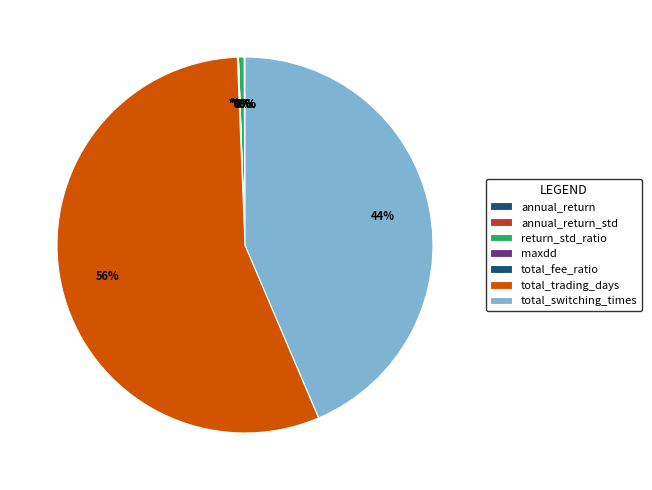

Do annual_return_std and total_switching_times together represent more than half of the pie?

No